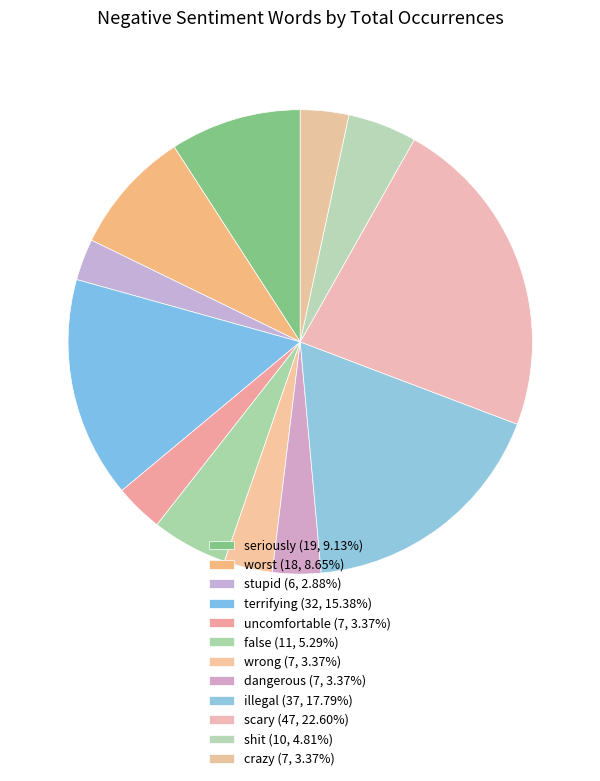

What is the largest slice in the pie chart?

scary